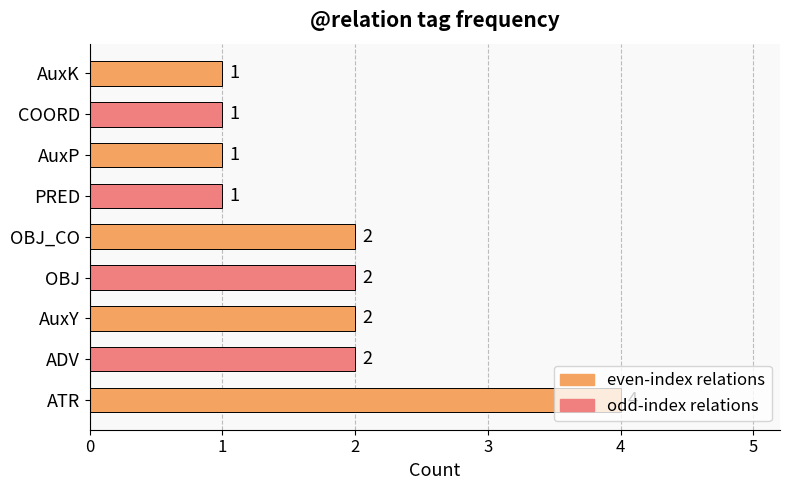

Between COORD and ADV, which is larger?

ADV